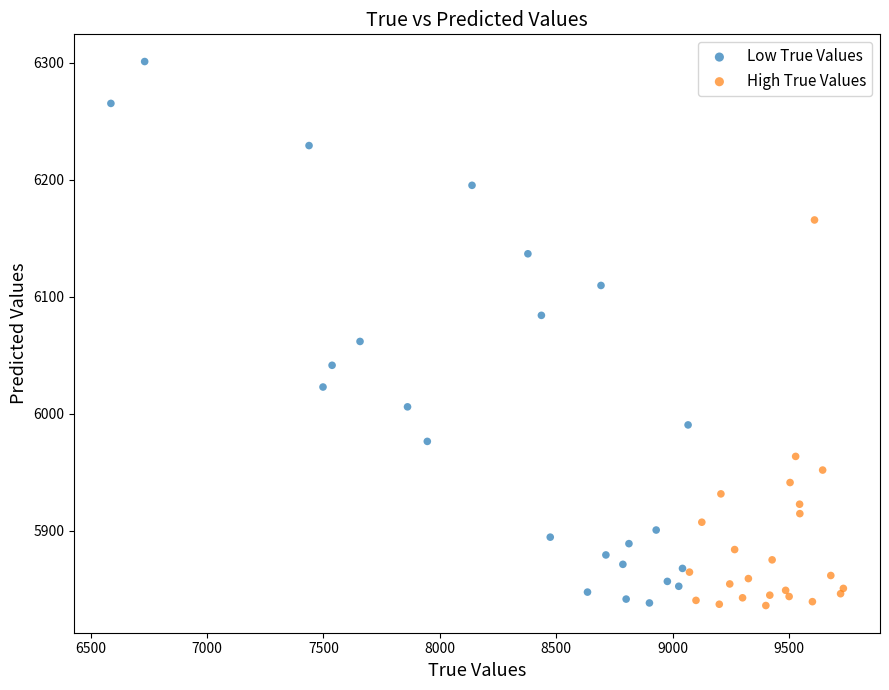

Which series reaches the maximum Y coordinate?

Low True Values